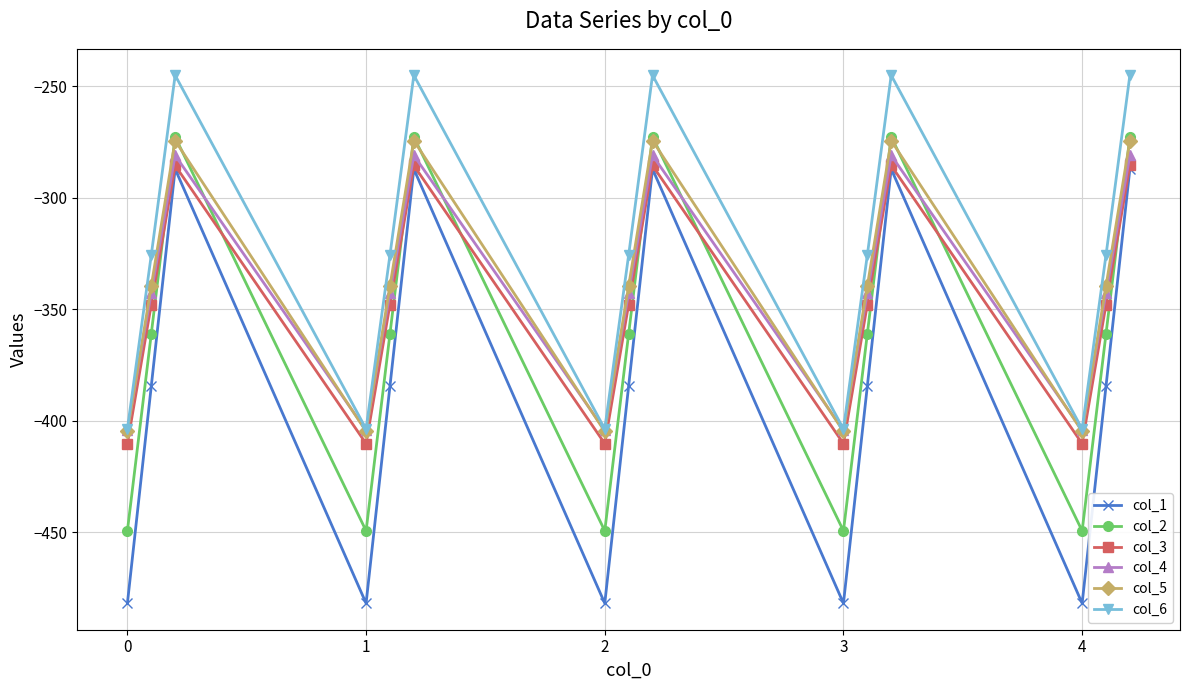

Reading left to right, transcribe all the data shown in this chart.

col_1: -482.0	-384.6	-287.1	-482.0	-384.6	-287.1	-482.0	-384.6	-287.1	-482.0	-384.6	-287.1	-482.0	-384.6	-287.1
col_2: -449.5	-361.1	-272.7	-449.5	-361.1	-272.7	-449.5	-361.1	-272.7	-449.5	-361.1	-272.7	-449.5	-361.1	-272.7
col_3: -410.3	-347.9	-285.5	-410.3	-347.9	-285.5	-410.3	-347.9	-285.5	-410.3	-347.9	-285.5	-410.3	-347.9	-285.5
col_4: -404.4	-342.7	-281.0	-404.4	-342.7	-281.0	-404.4	-342.7	-281.0	-404.4	-342.7	-281.0	-404.4	-342.7	-281.0
col_5: -404.9	-339.6	-274.4	-404.9	-339.6	-274.4	-404.9	-339.6	-274.4	-404.9	-339.6	-274.4	-404.9	-339.6	-274.4
col_6: -403.8	-325.7	-245.0	-403.8	-325.7	-245.0	-403.8	-325.7	-245.0	-403.8	-325.7	-245.0	-403.8	-325.7	-245.0